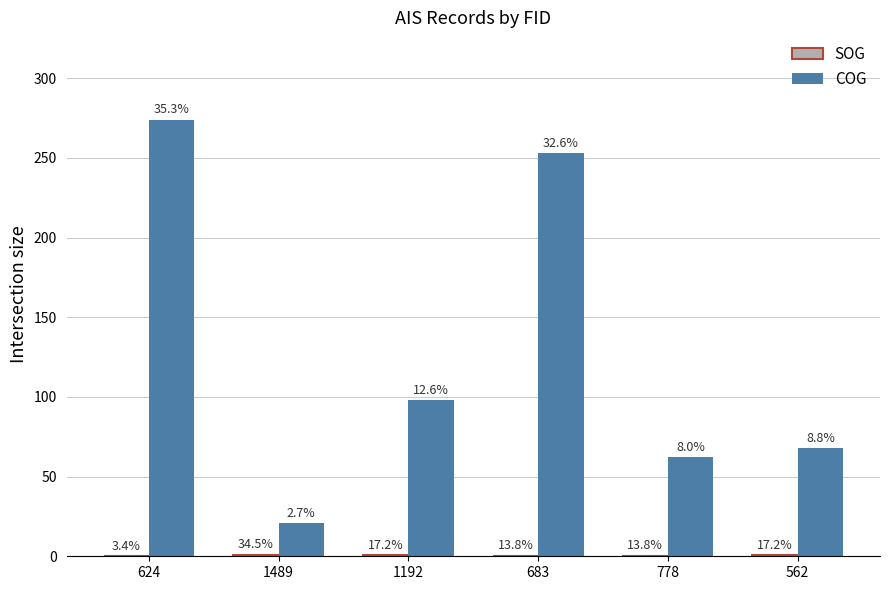

How many groups of bars are there?

6